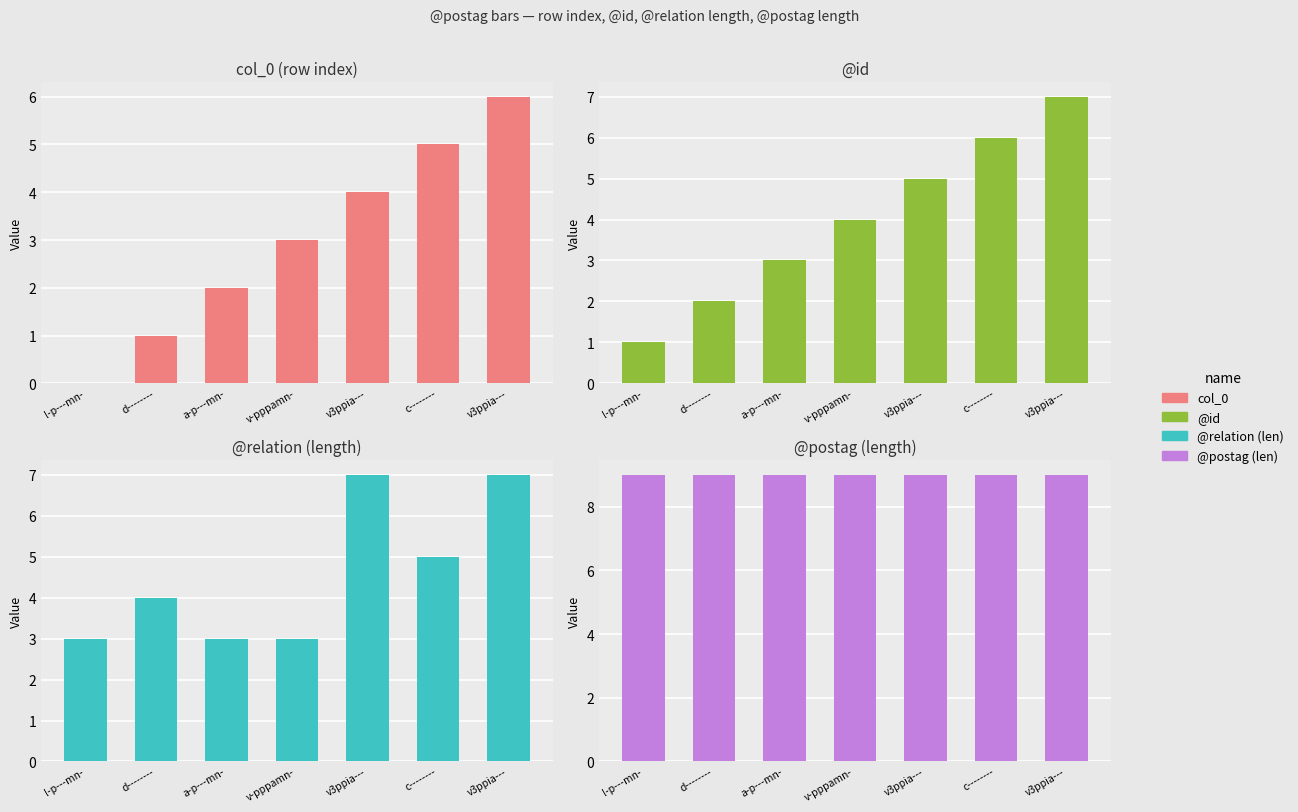

What is the total value across all series at a-p---mn-?

17